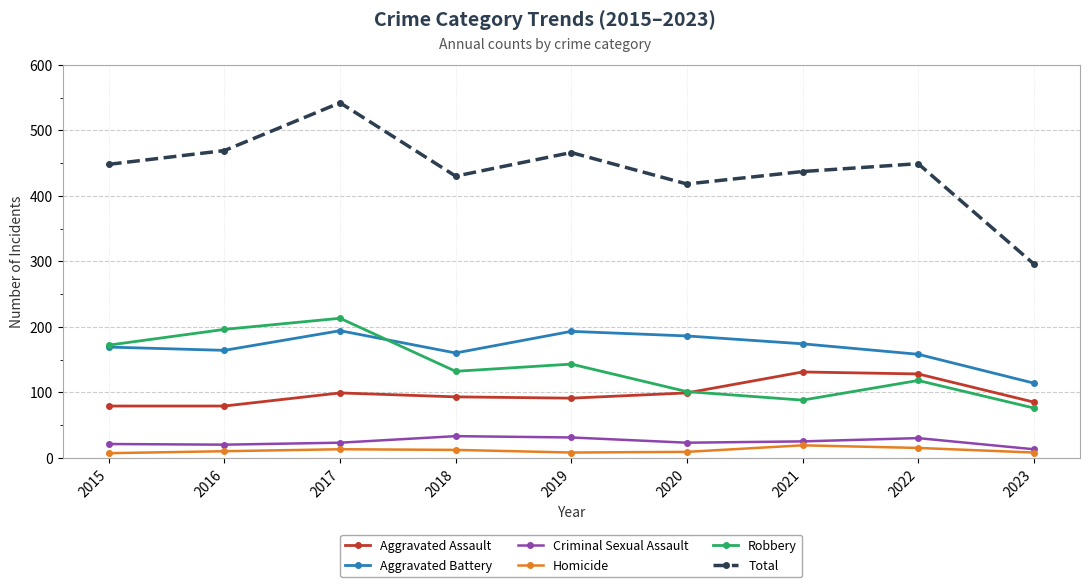

How many categories are shown in the chart?

9